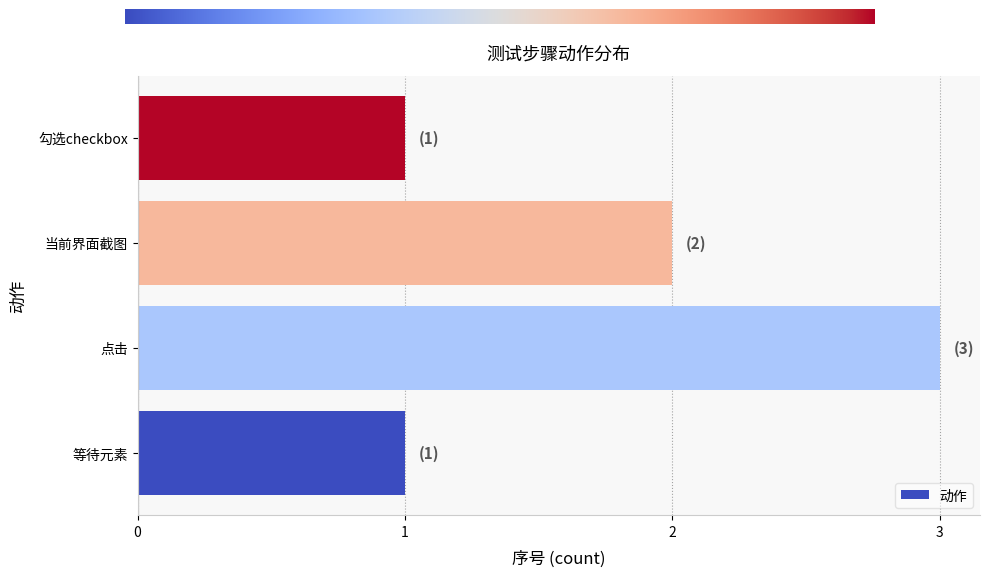

What is the sum of the values at 勾选checkbox and 当前界面截图?

3